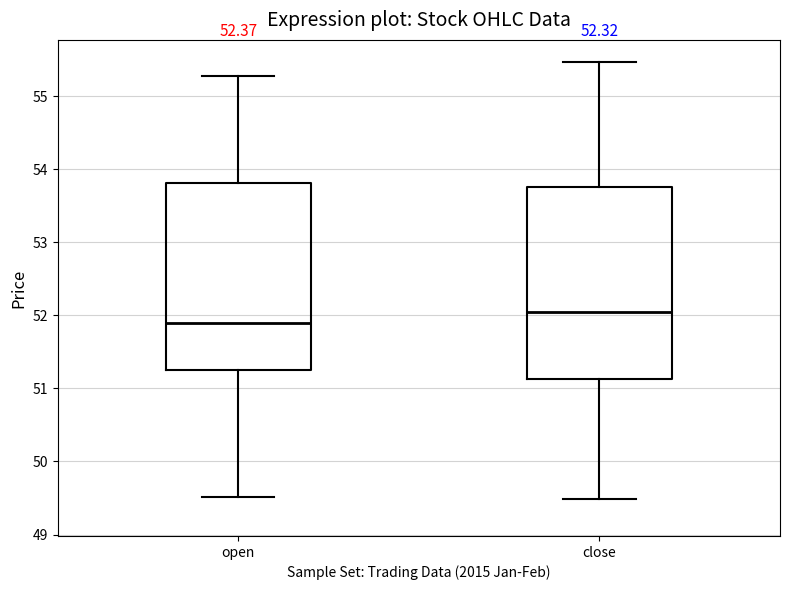

Where is the upper edge of the box for close on the y-axis? The values are not printed on the chart, so give them approximately, as read against the axis.

53.8